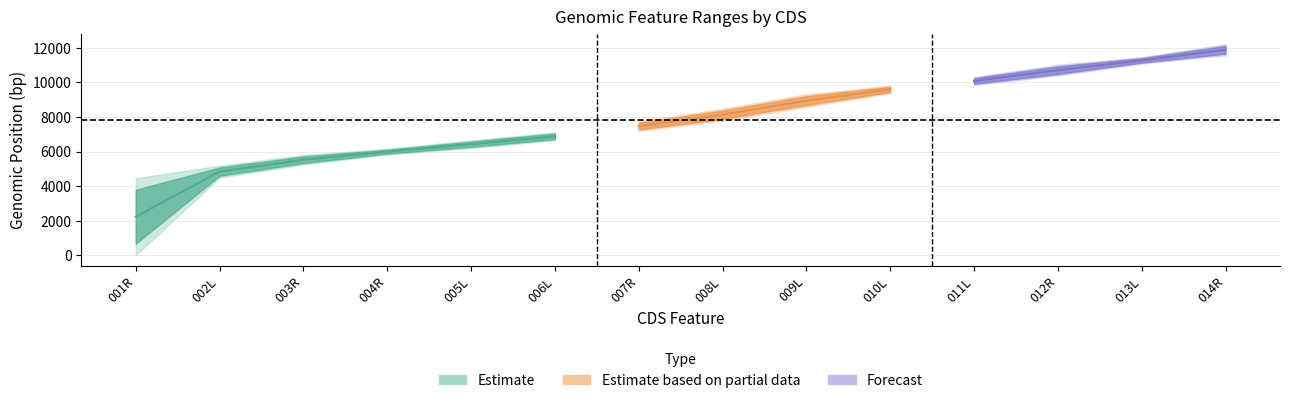

Which has a higher value, 005L or 004R?

005L